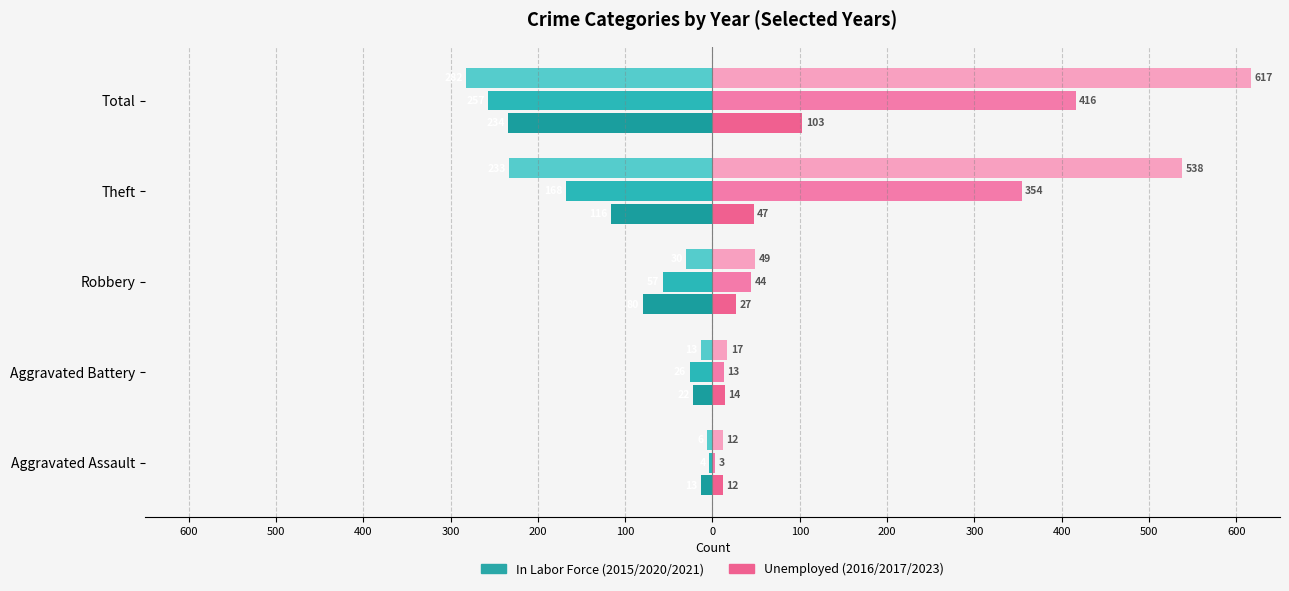

Reading left to right, what are all the values shown in this chart?

2021 (In Labor Force): -13	-22	-80	-116	-234
2020 (In Labor Force): -4	-26	-57	-168	-257
2015 (In Labor Force): -6	-13	-30	-233	-282
2023 (Unemployed): 12	14	27	47	103
2016 (Unemployed): 3	13	44	354	416
2017 (Unemployed): 12	17	49	538	617